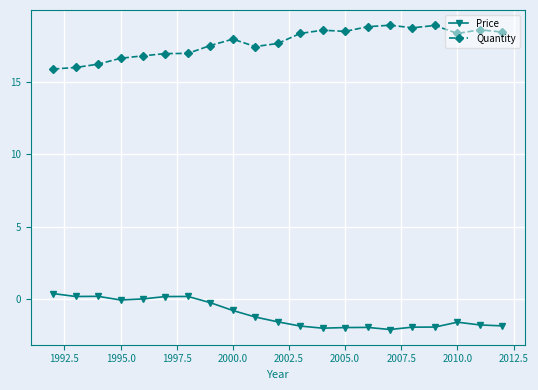

Which series has the largest total across all categories?

Quantity